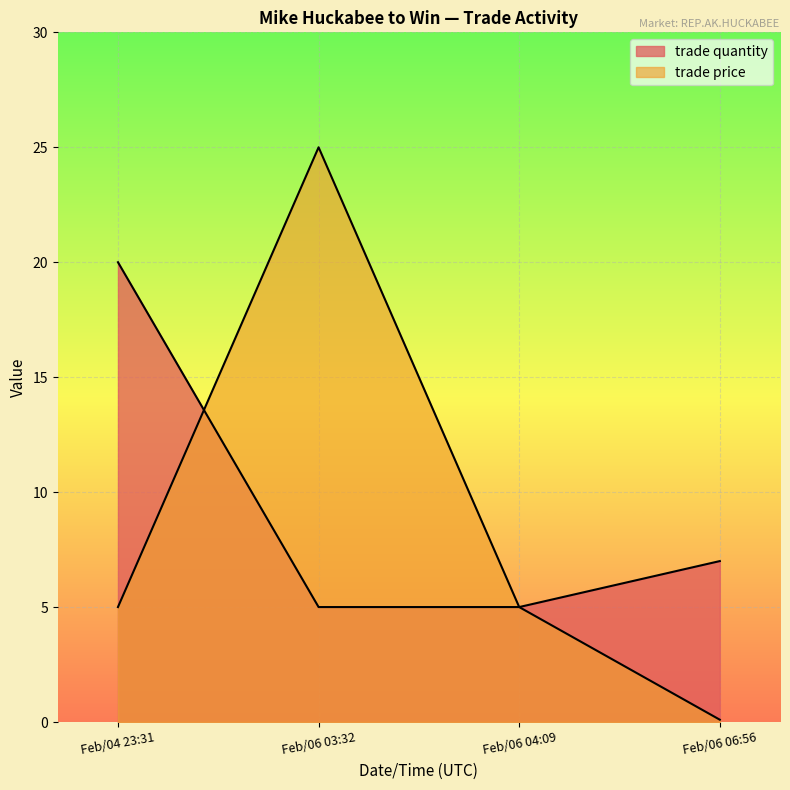

Which series ends up on top after the final intersection of trade quantity and trade price?

trade price